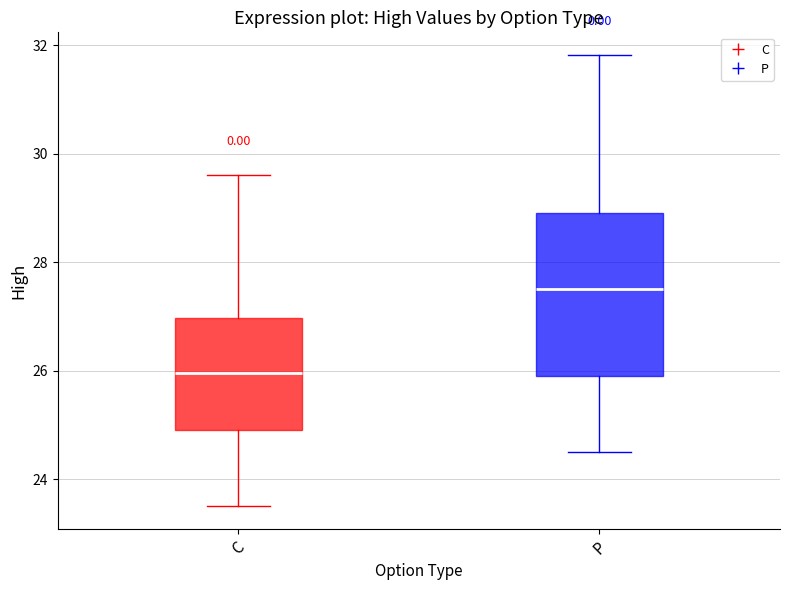

Which box is the tallest, from its lower edge to its upper edge?

P